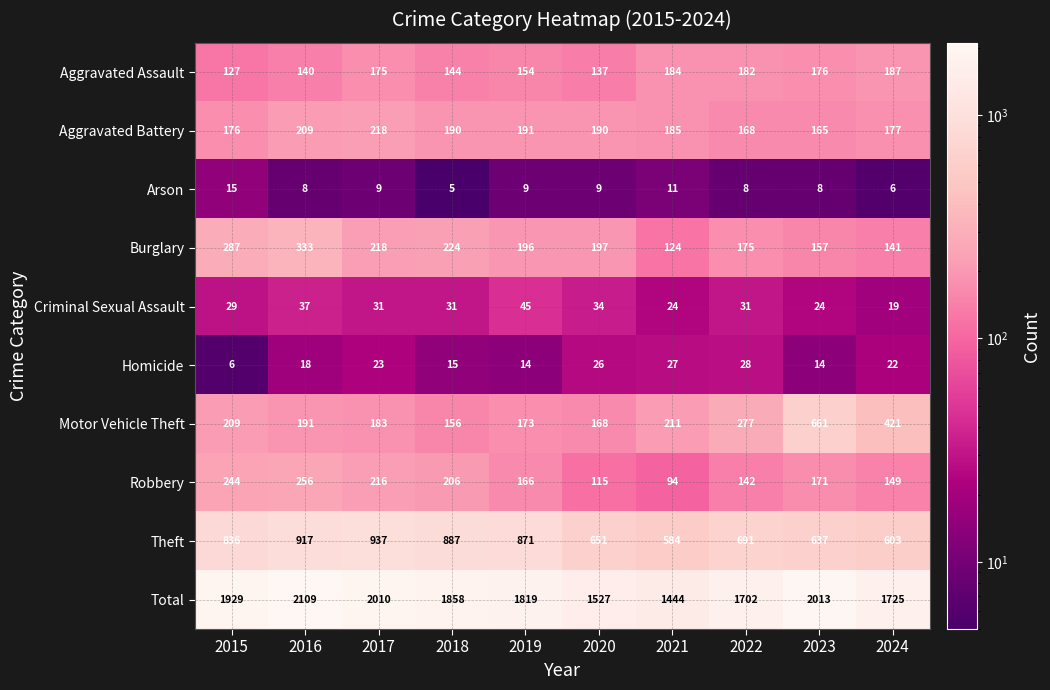

What is the highest value of the Arson series?

15